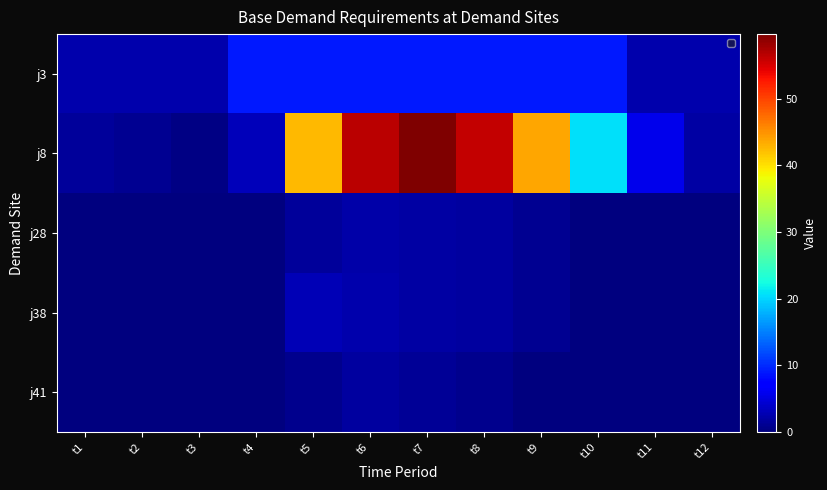

What is the difference between the j41 values at t11 and t5?

0.9